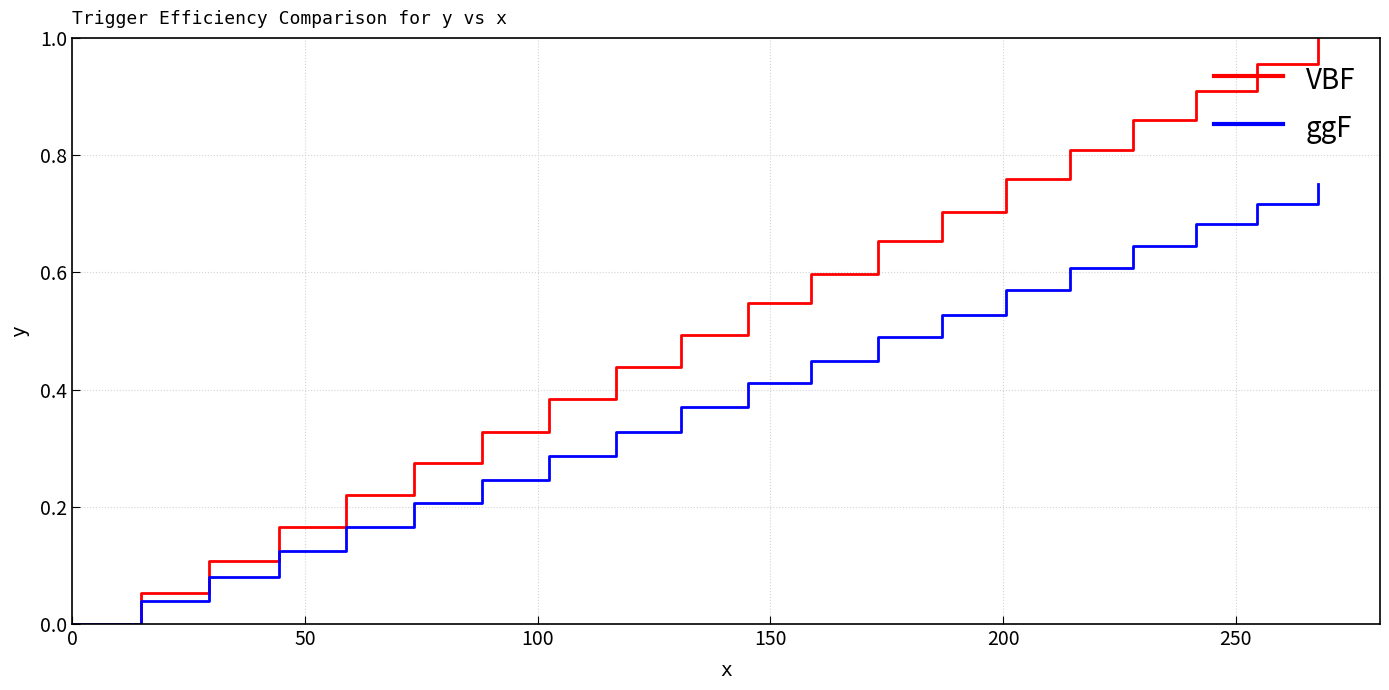

List the series in order of their overall mean, highest first.

VBF, ggF